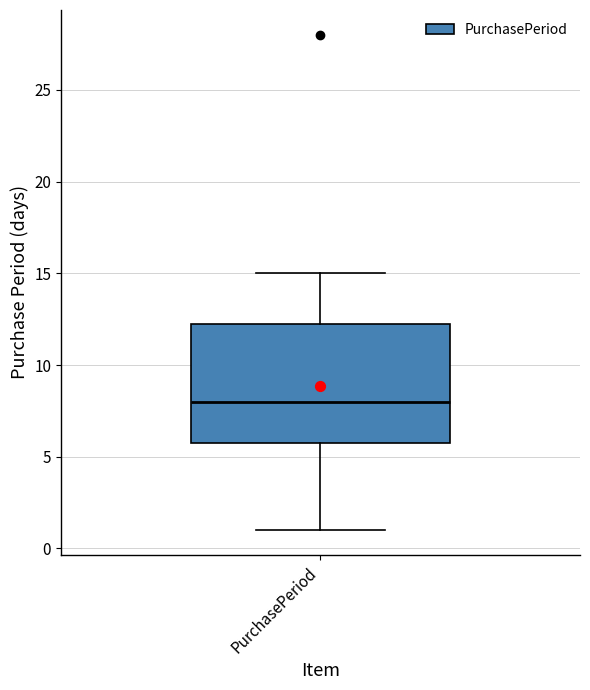

Read this box plot against the y-axis: the position of the median line, the range covered by the box, and the ends of both whiskers. The values are not printed on the chart, so give them approximately, as read against the axis.

median 8.0, box 6.0 to 12.5, whiskers 1.0 to 15.0